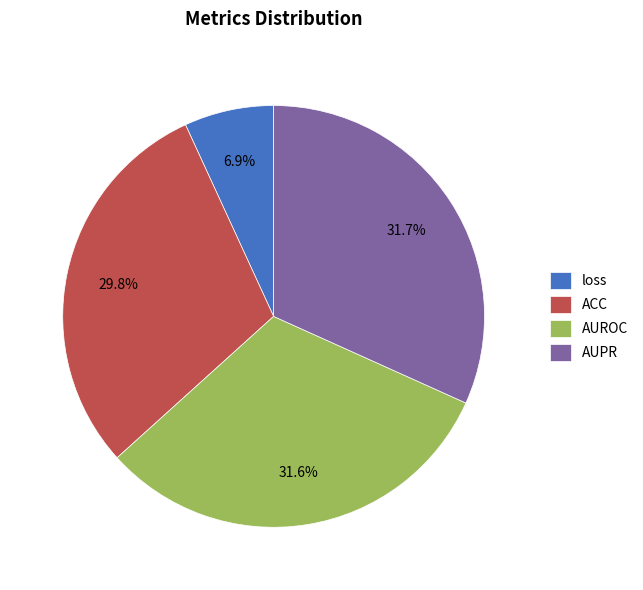

What portion of the pie excludes AUPR?

68.3%